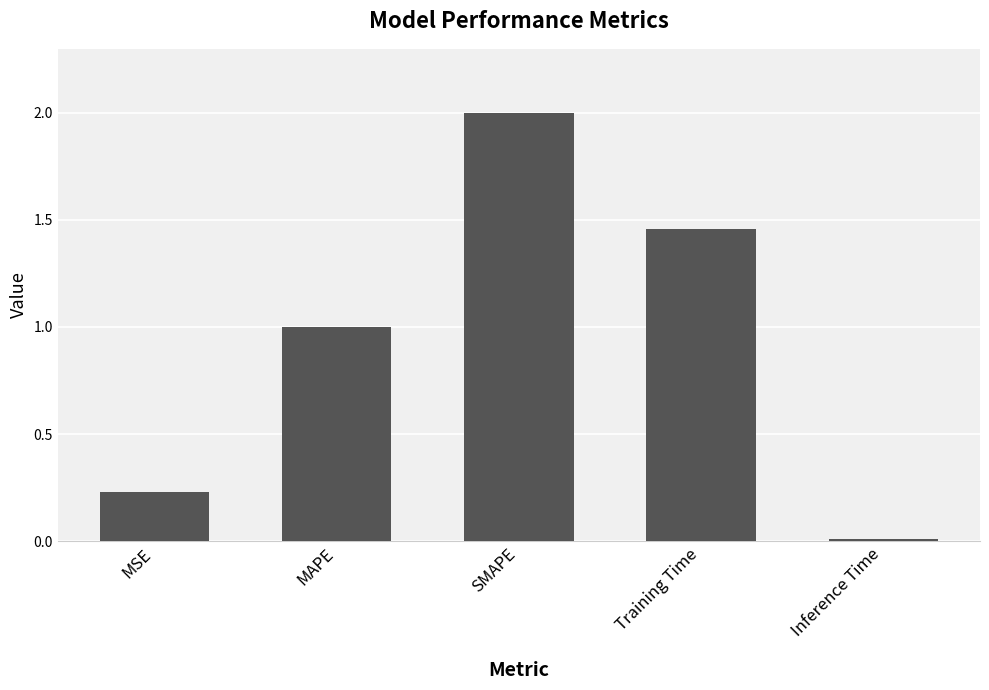

What is the approximate value at SMAPE?

2.0